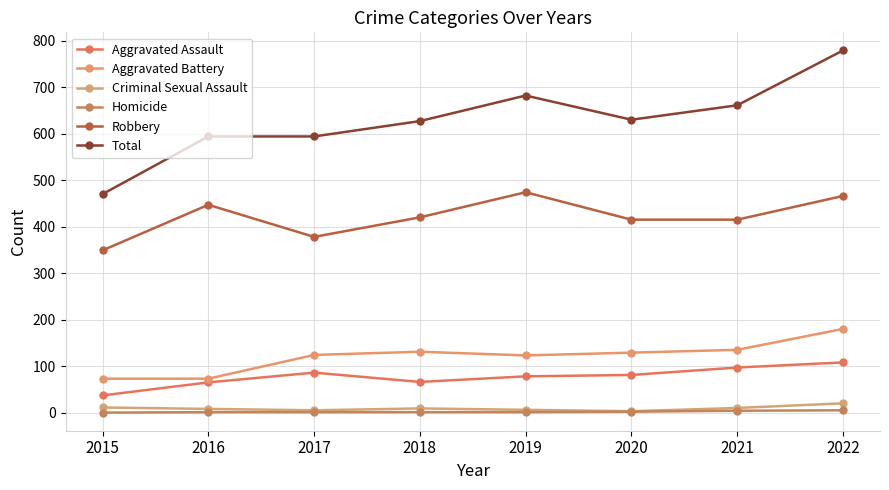

What is the total value across all series at 2015?

940